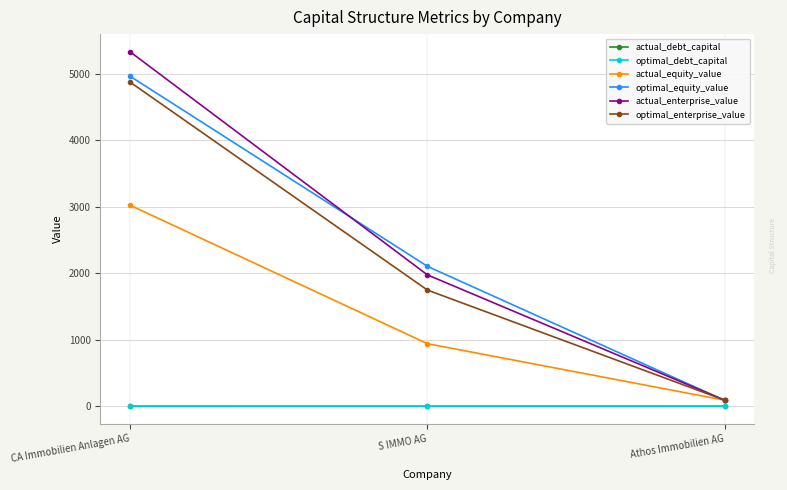

At which label is actual_enterprise_value closest to 2709?

S IMMO AG